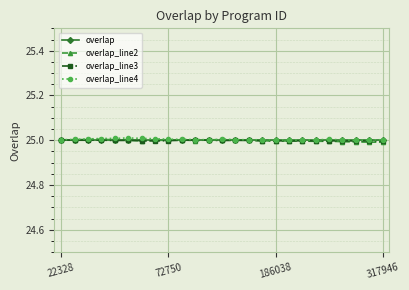

At how many categories does at least one series exceed 24?

25